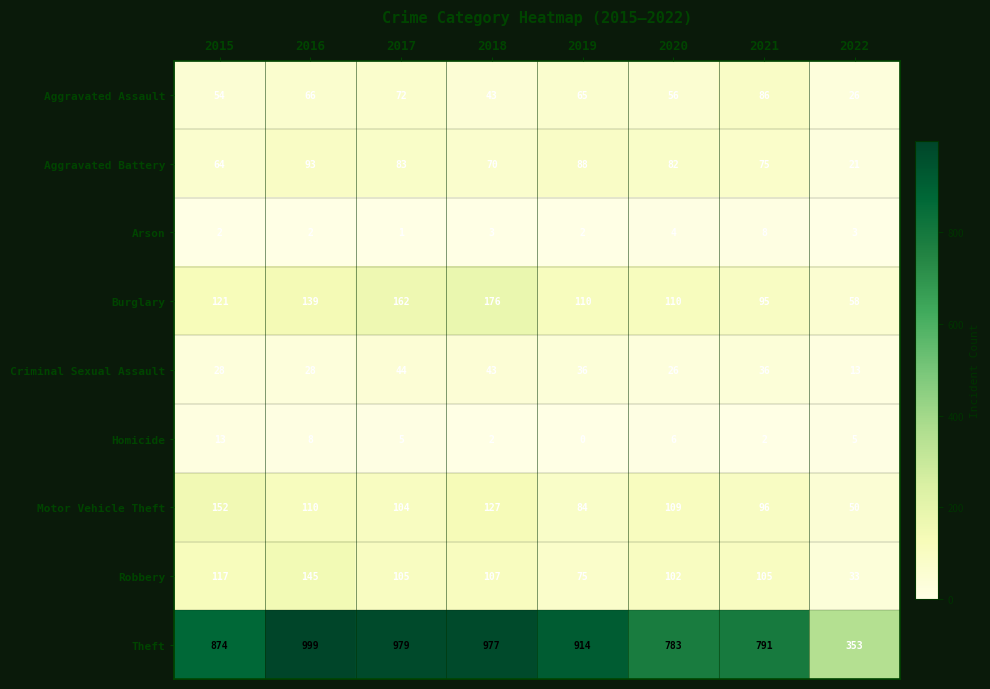

Is it true that Aggravated Battery equals 88 at 2019?

True